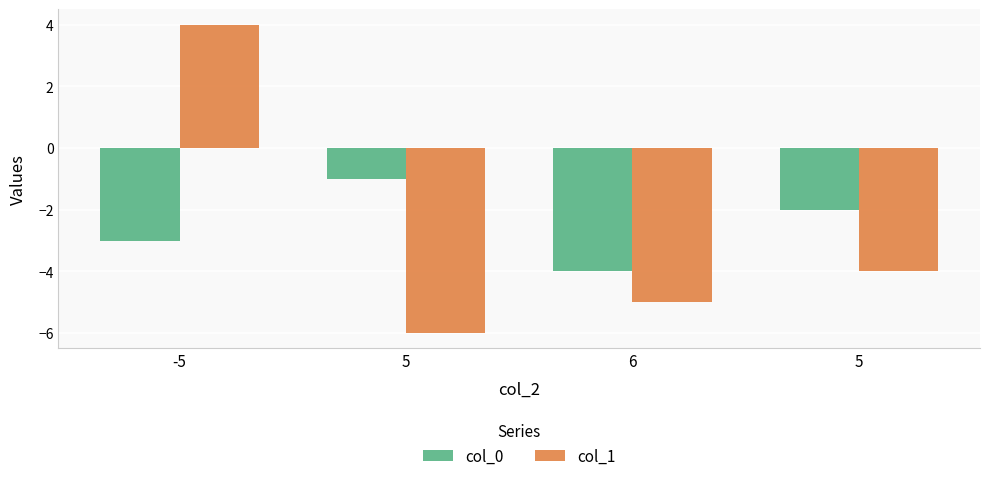

How many data points does each series have?

4